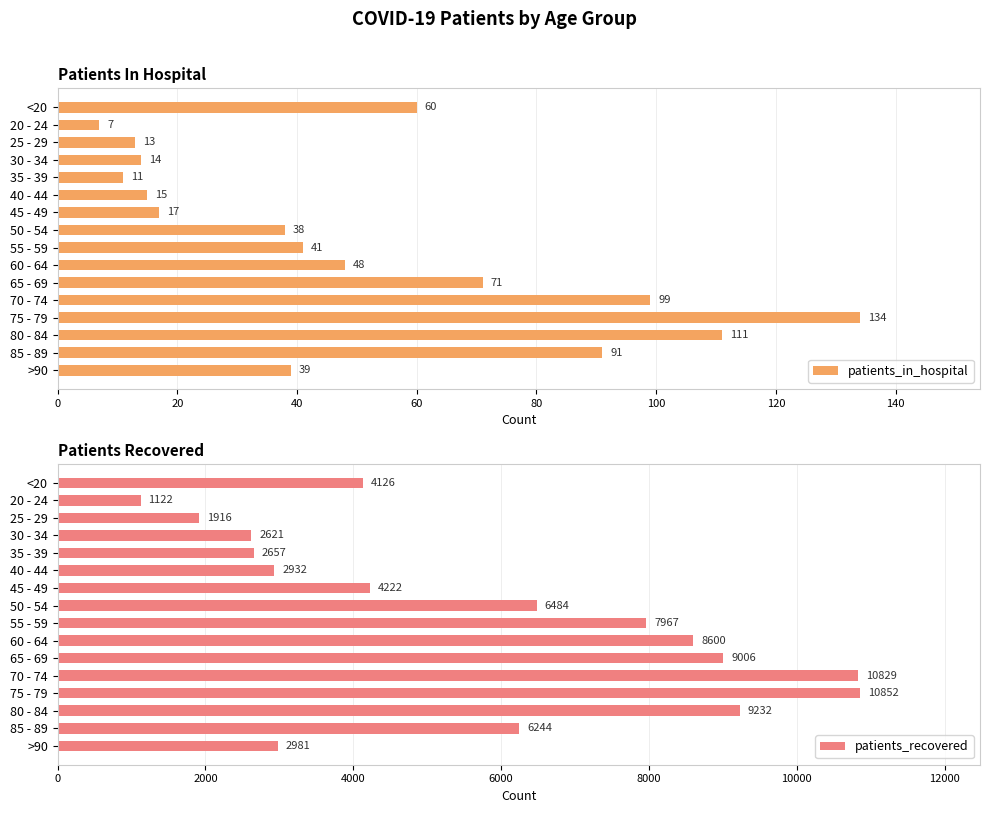

What is the sum of all patients_recovered values?

91791